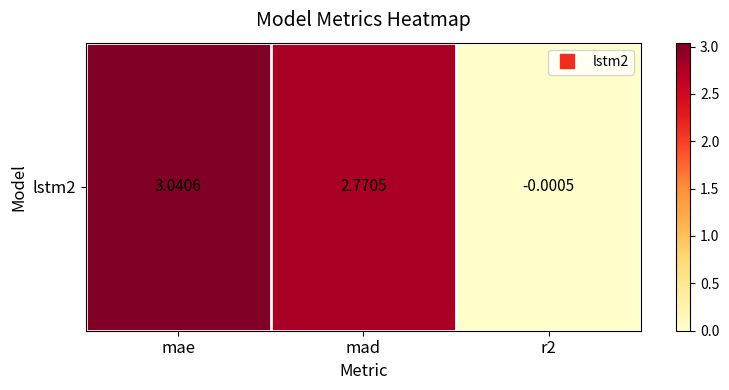

How many data points are less than 2?

1